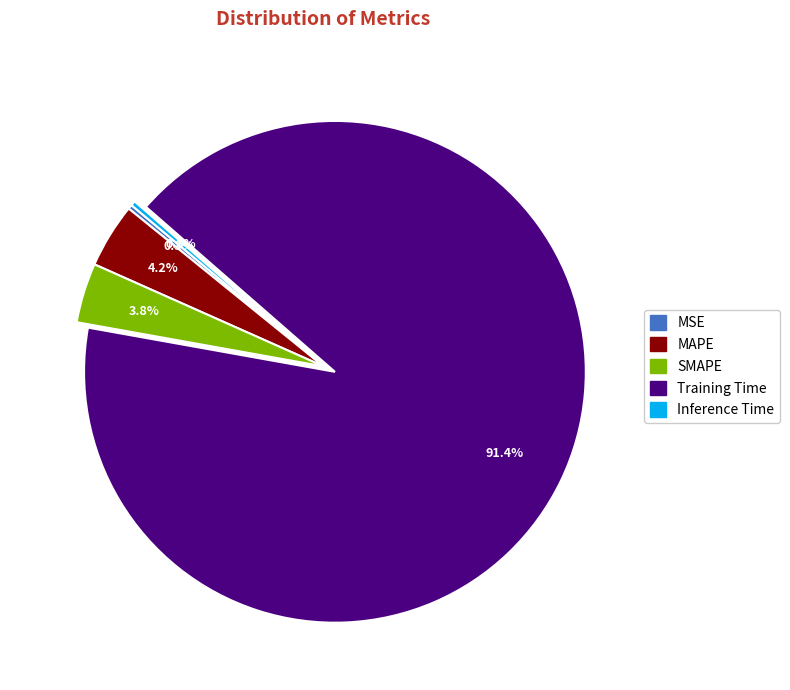

How many segments does this pie chart have?

5